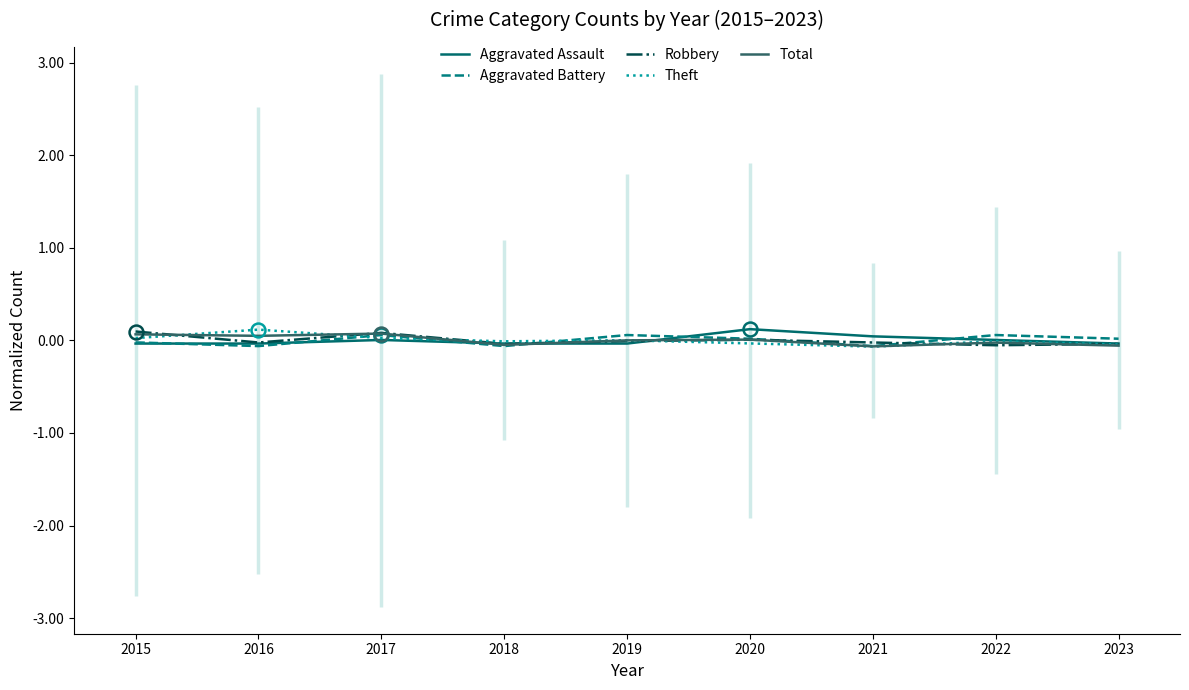

True or false: Aggravated Assault has more than 1 interior local peaks.

True